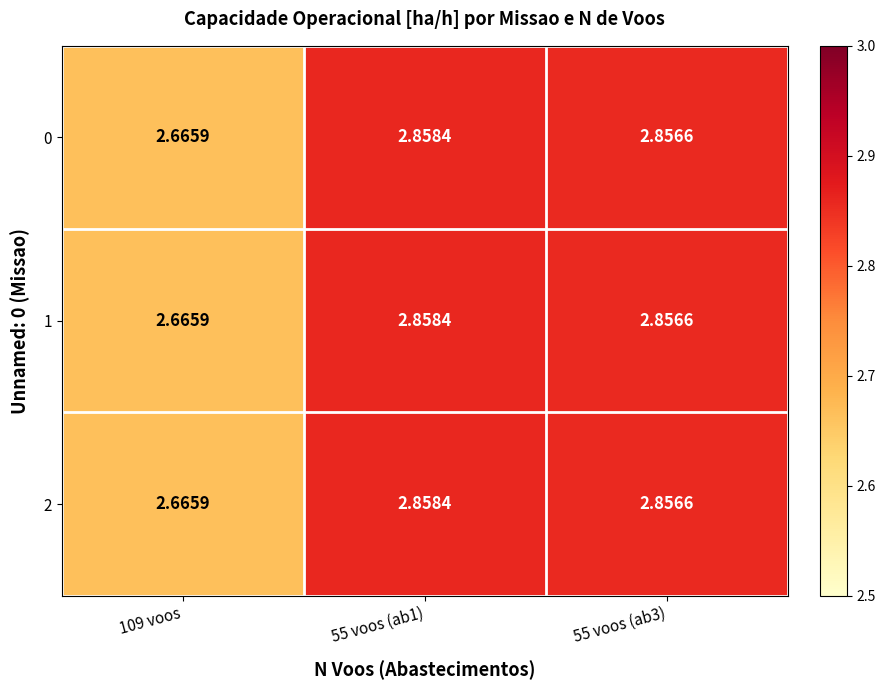

How many series are shown in this chart?

3